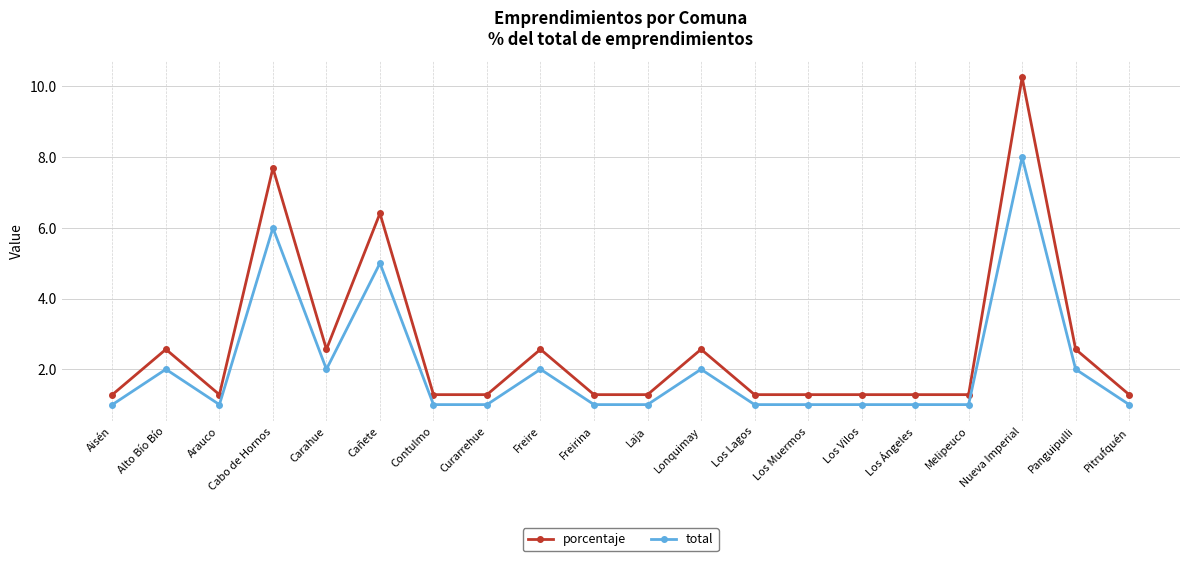

What is the spread (max minus min) of values at Cabo de Hornos?

1.7